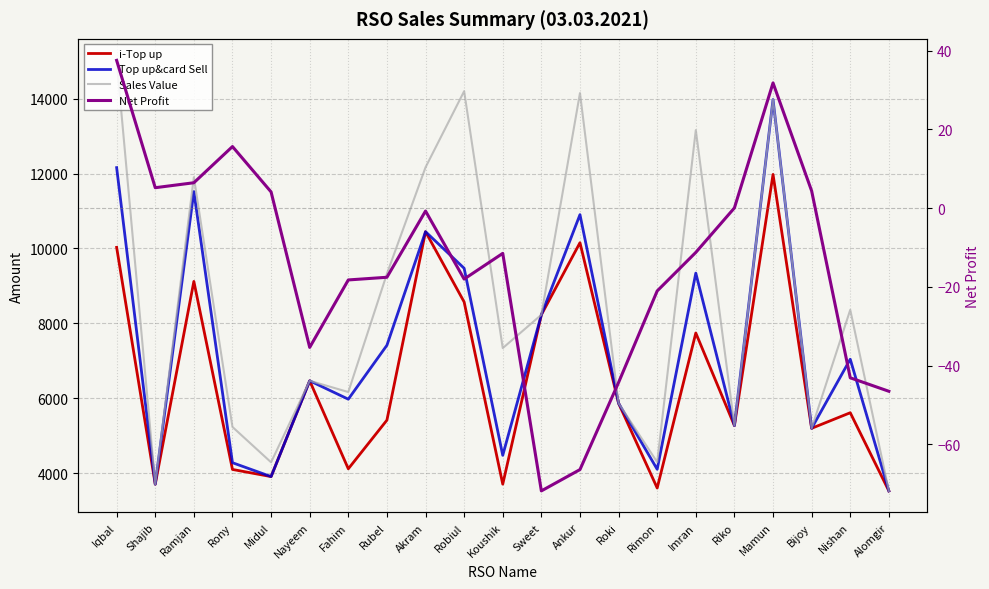

Reading left to right, transcribe all the data shown in this chart.

i-Top up: 10028.0	3701.0	9118.0	4095.0	3904.0	6463.0	4112.0	5412.0	10446.0	8569.0	3702.0	8227.0	10152.0	5863.0	3599.0	7740.0	5266.0	11976.0	5194.0	5610.0	3522.0
Top up&card Sell: 12158.0	3701.0	11518.0	4275.0	3904.0	6463.0	5972.0	7412.0	10446.0	9469.0	4472.0	8227.0	10902.0	5863.0	4099.0	9340.0	5266.0	13976.0	5194.0	7040.0	3522.0
Sales Value: 15023.0	3701.0	11900.0	5230.0	4286.0	6463.0	6163.0	9322.0	12165.0	14199.0	7337.0	8227.0	14149.0	5863.0	4290.0	13160.0	5266.0	13976.0	5194.0	8359.0	3522.0
Net Profit: 37.5	5.2	6.4	15.6	4.1	-35.4	-18.3	-17.6	-0.8	-18.0	-11.5	-71.8	-66.4	-44.3	-21.1	-11.3	0.0	31.8	4.3	-43.1	-46.5